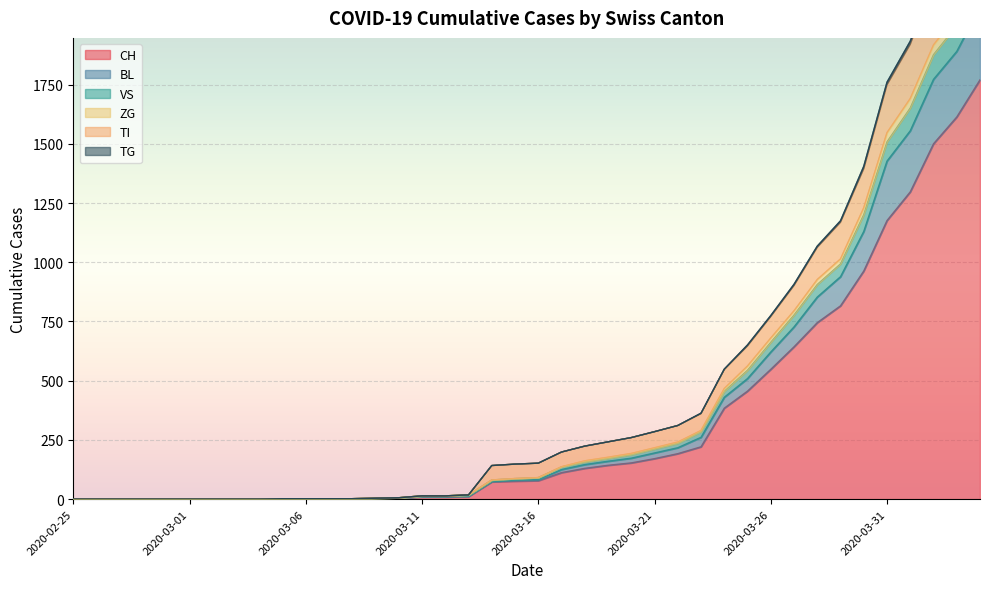

The value of ZG at 2020-03-28 is 374. True or false?

False